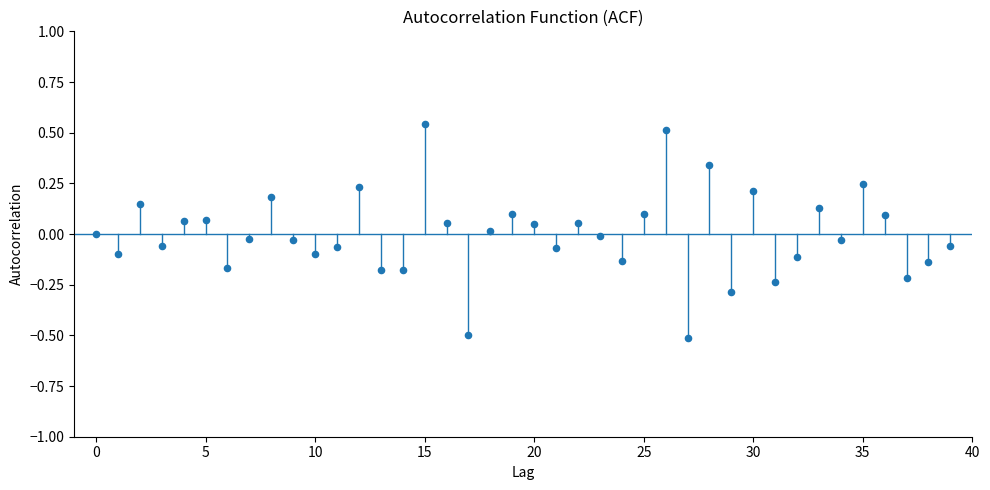

What is the range of Y values (max minus min)?

1.1